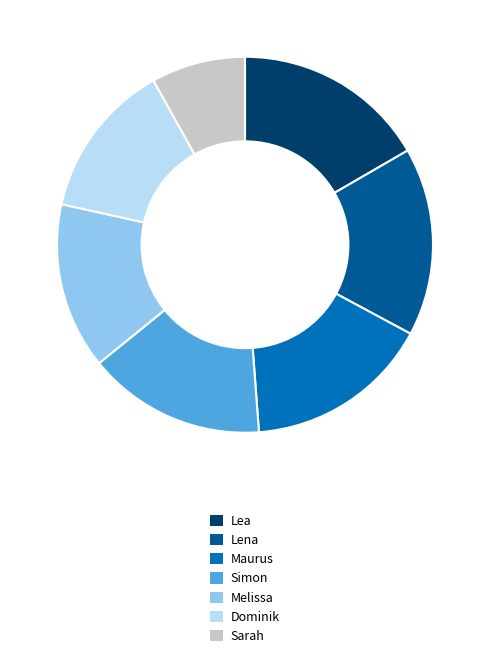

What is the ratio of the value at Lea to the value at Sarah?

2.1